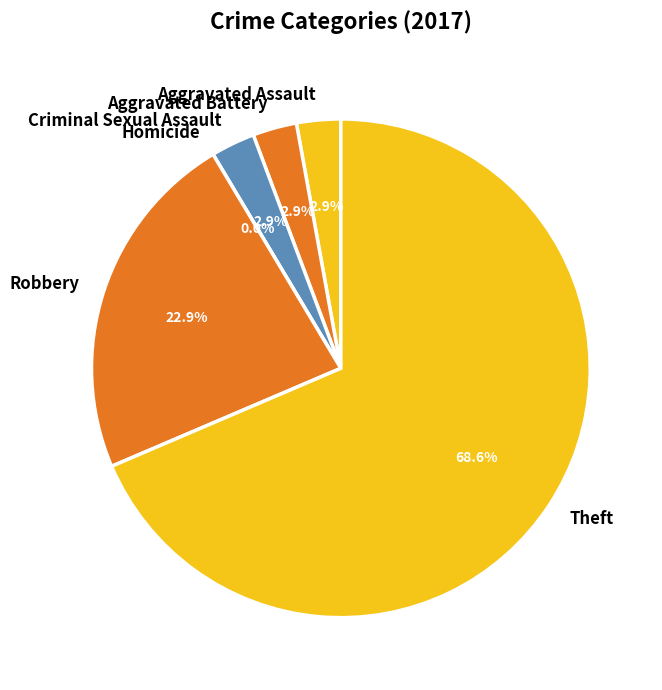

Rank the categories by value from lowest to highest.

Homicide, Aggravated Assault, Aggravated Battery, Criminal Sexual Assault, Robbery, Theft